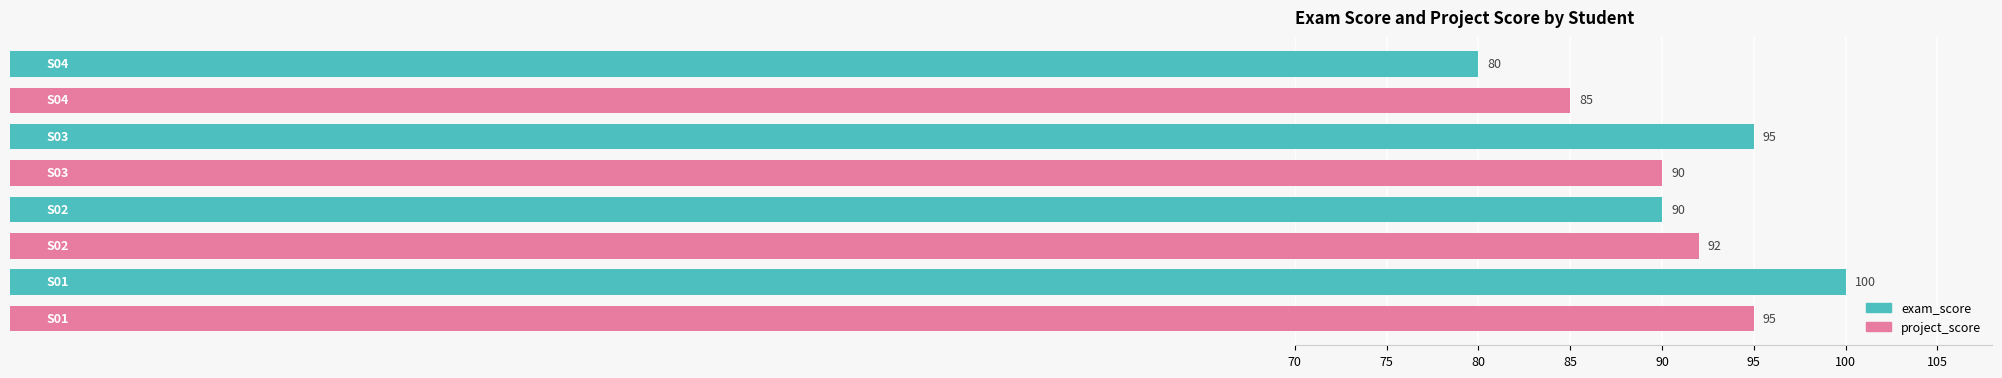

At how many categories does at least one series exceed 91?

3